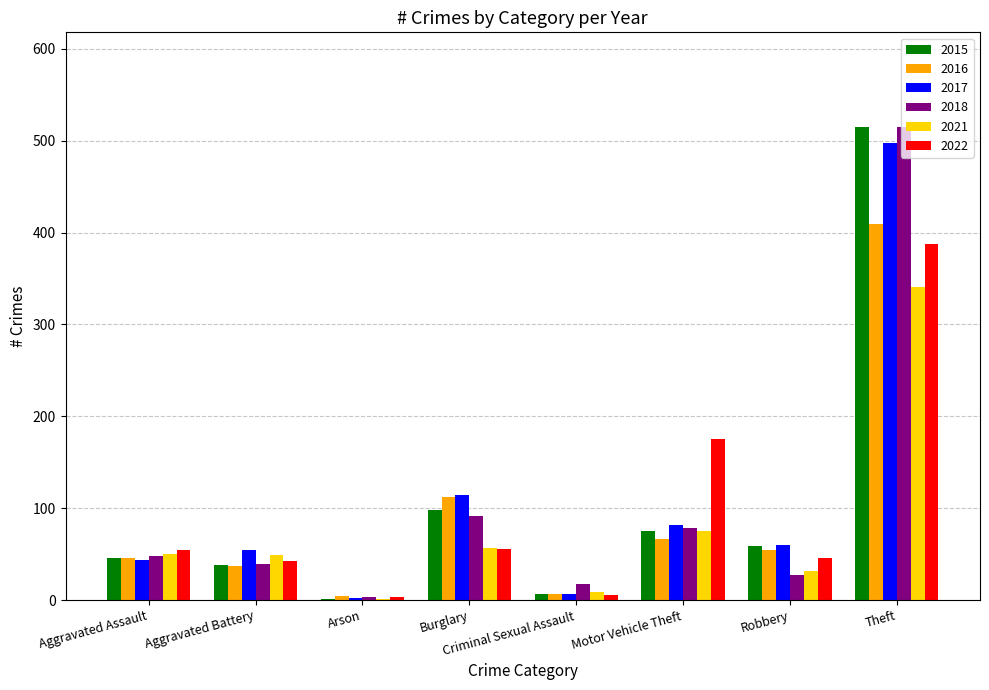

Which series changed the most between Aggravated Battery and Criminal Sexual Assault?

2017